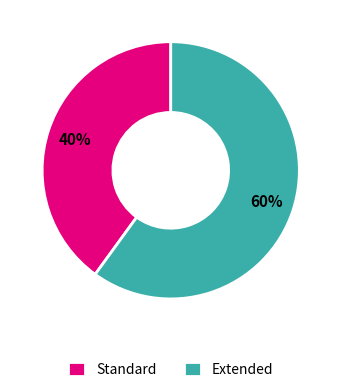

To the nearest percent, what percentage of the pie is Extended?

60%